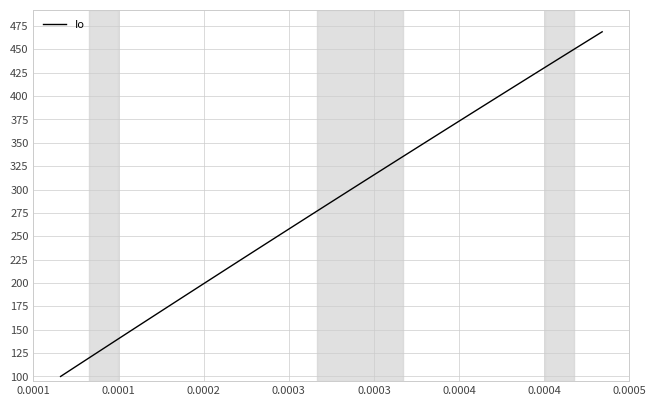

What is the maximum value shown in the chart?

468.8